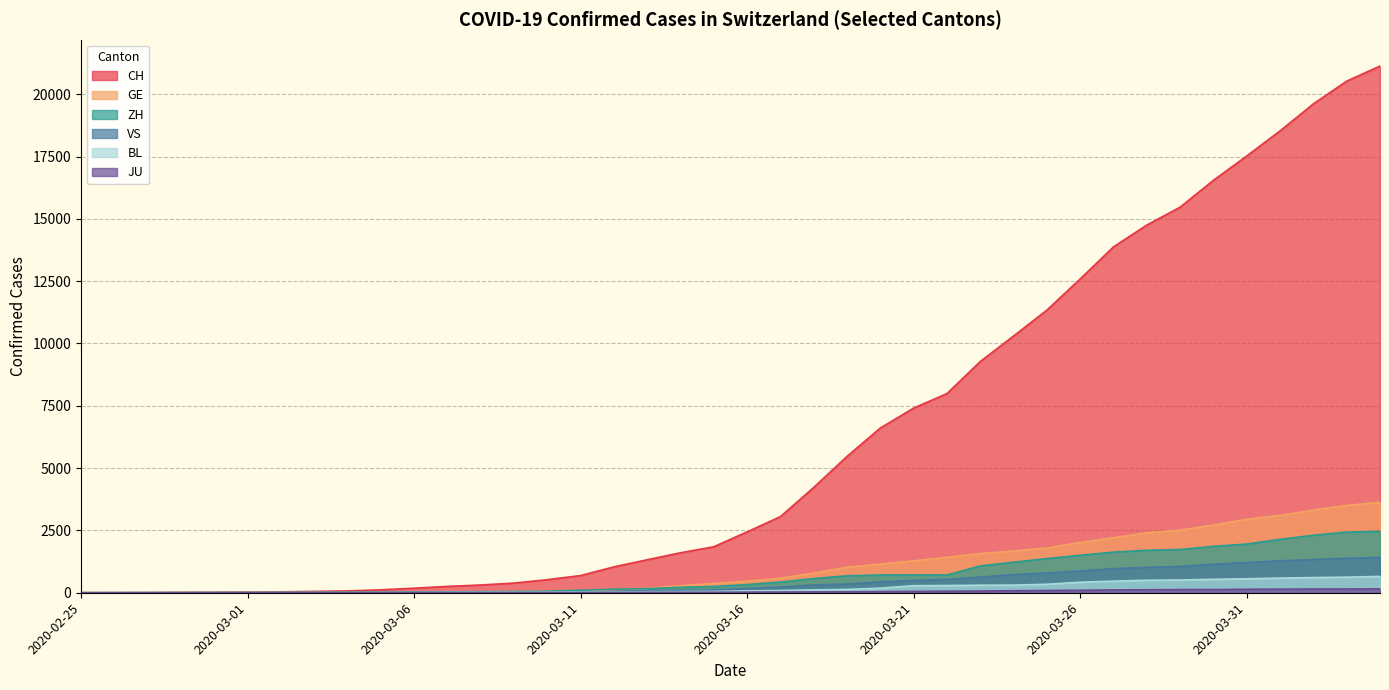

Between 2020-02-25 and 2020-03-31, which is larger?

2020-03-31